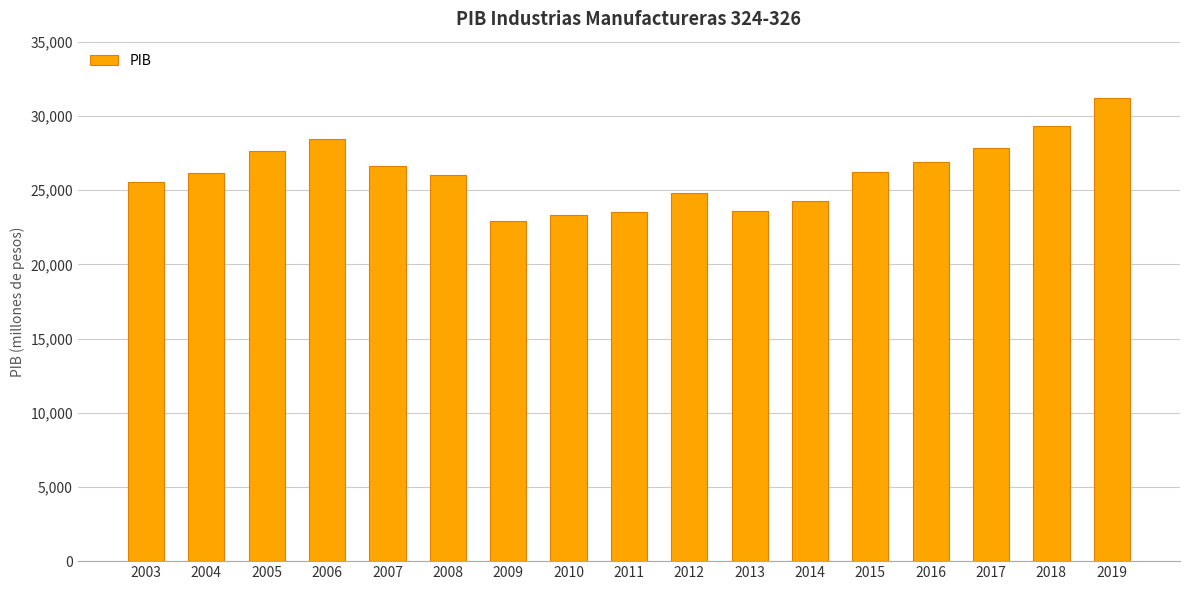

What is the sum of all values?

444241.1